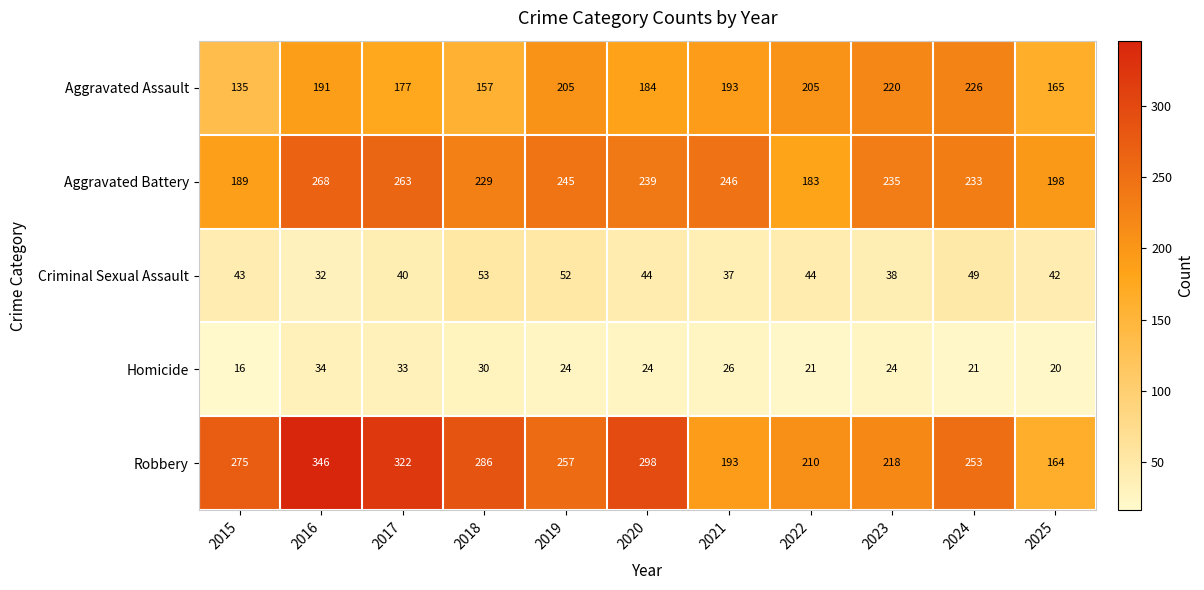

What is the difference between the maximum and second lowest values in the Aggravated Battery series?

79